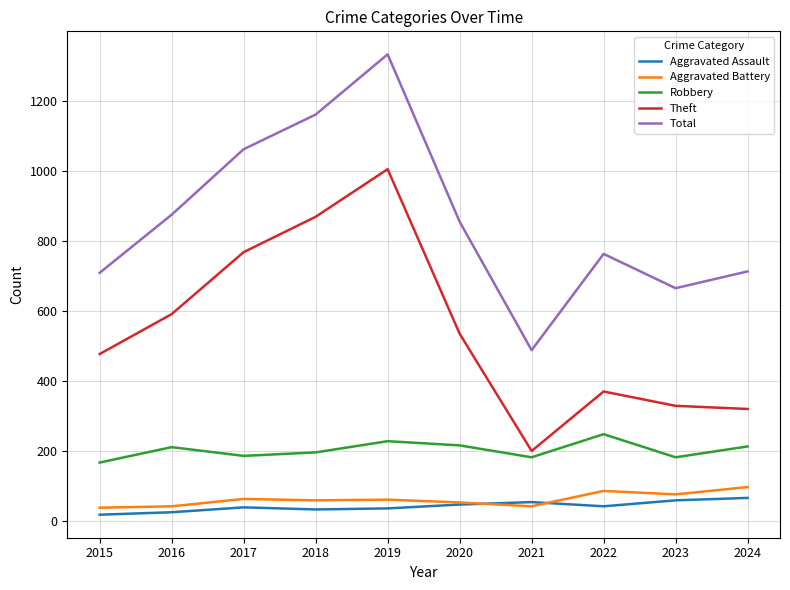

What are all the series names shown in the legend?

Aggravated Assault, Aggravated Battery, Robbery, Theft, Total